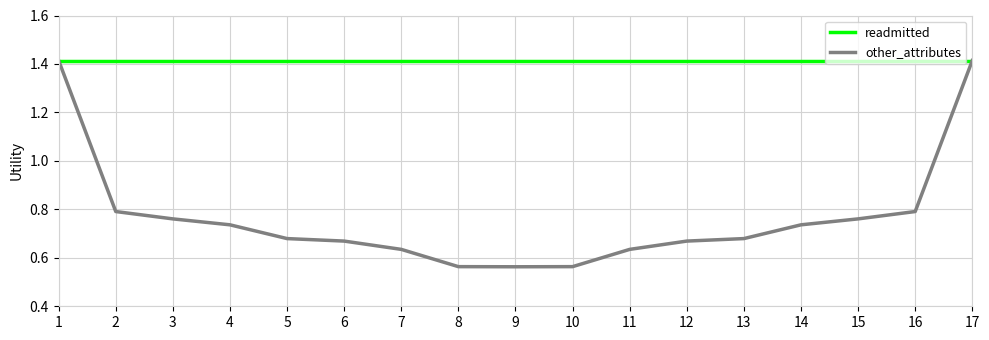

Is the value of other_attributes at 11 greater than the value of readmitted at 13?

No